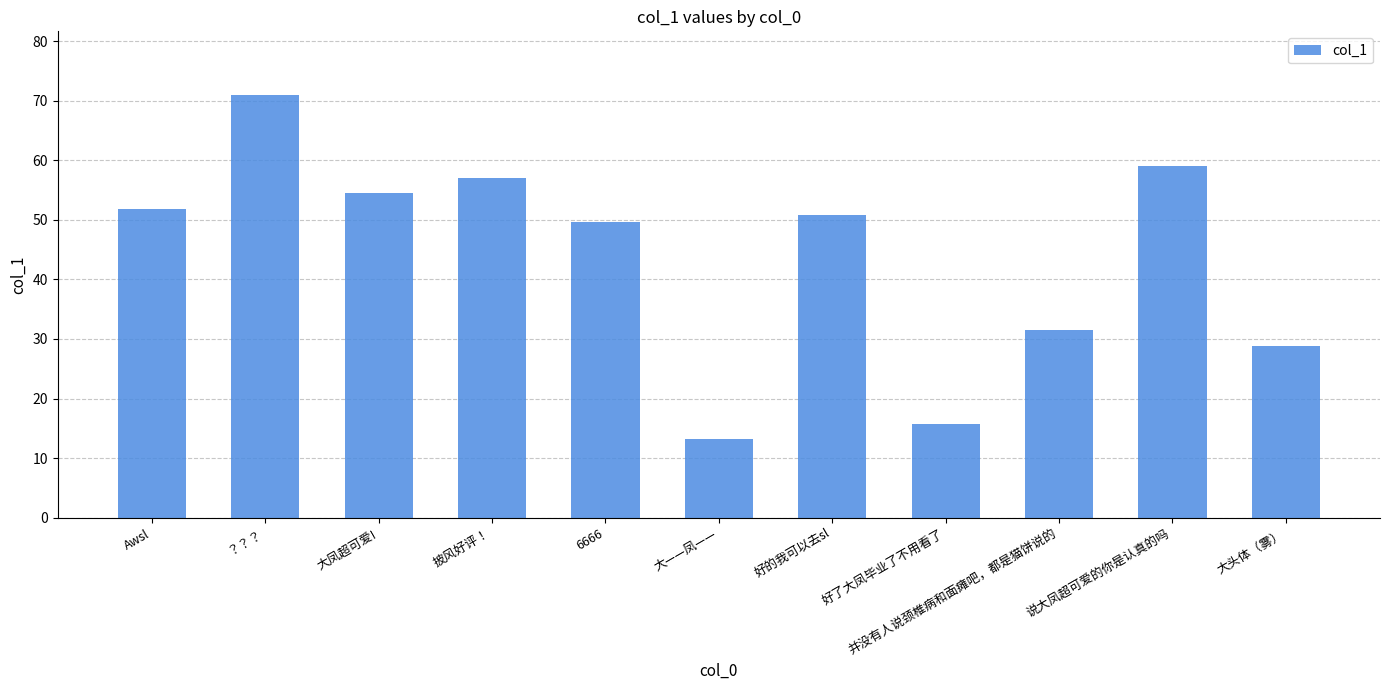

Does the chart contain any negative values?

No